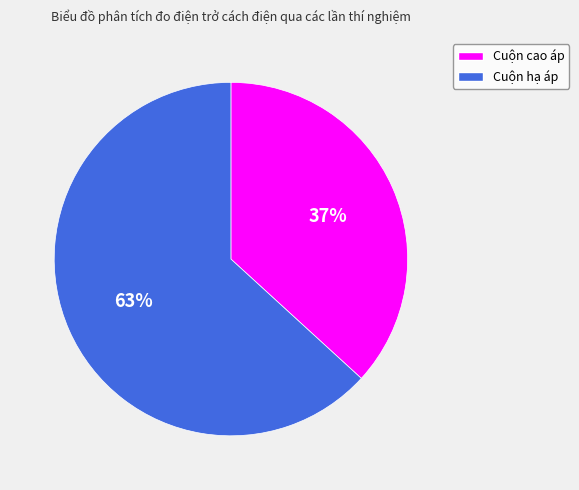

To the nearest percent, what is the average slice percentage?

50%